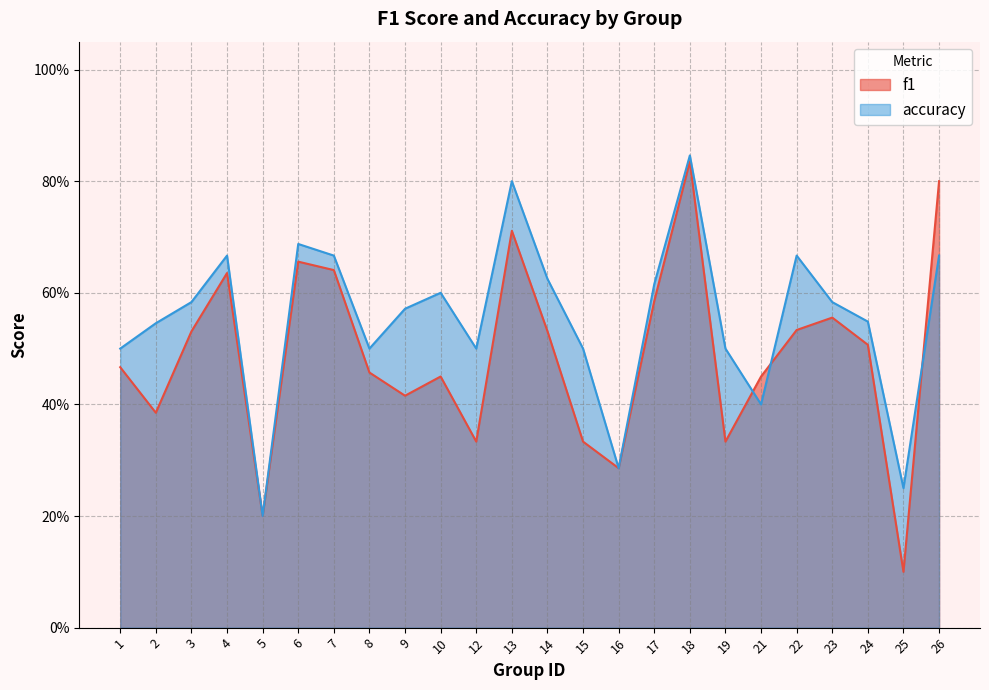

Which series has the widest spread of values?

f1